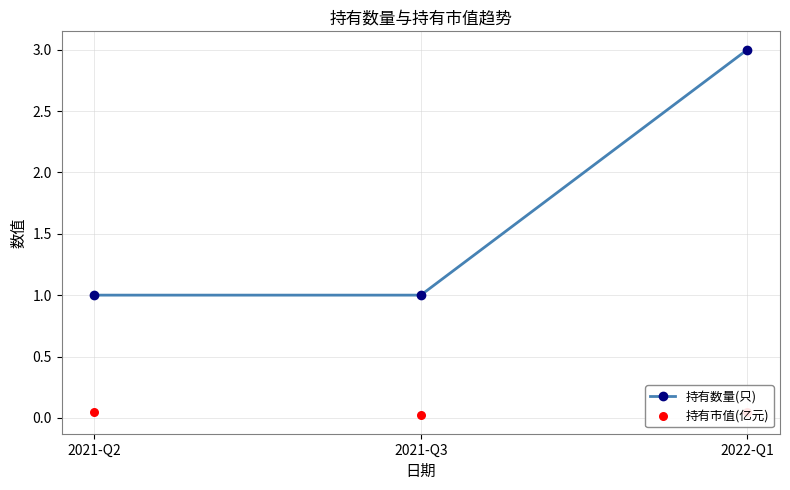

Which series reaches the minimum Y coordinate?

持有市值(亿元)